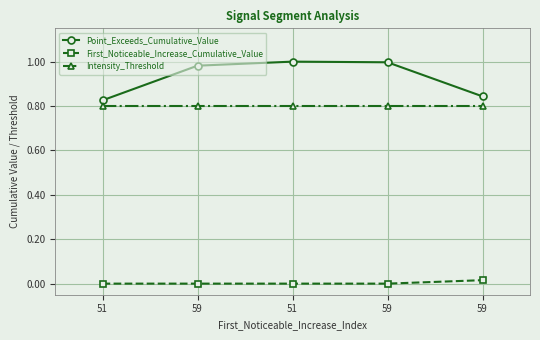

Is it true that Intensity_Threshold equals 0.5 at 51?

False